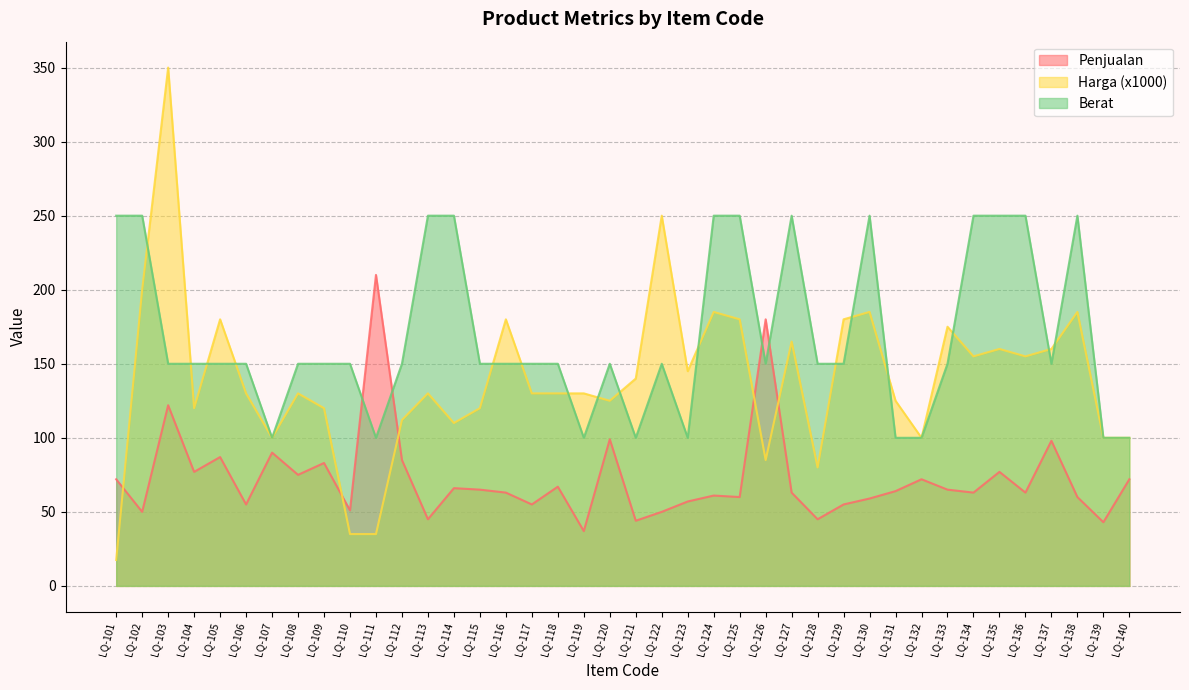

In Harga (x1000), how many points are higher than both neighbors (excluding endpoints)?

12